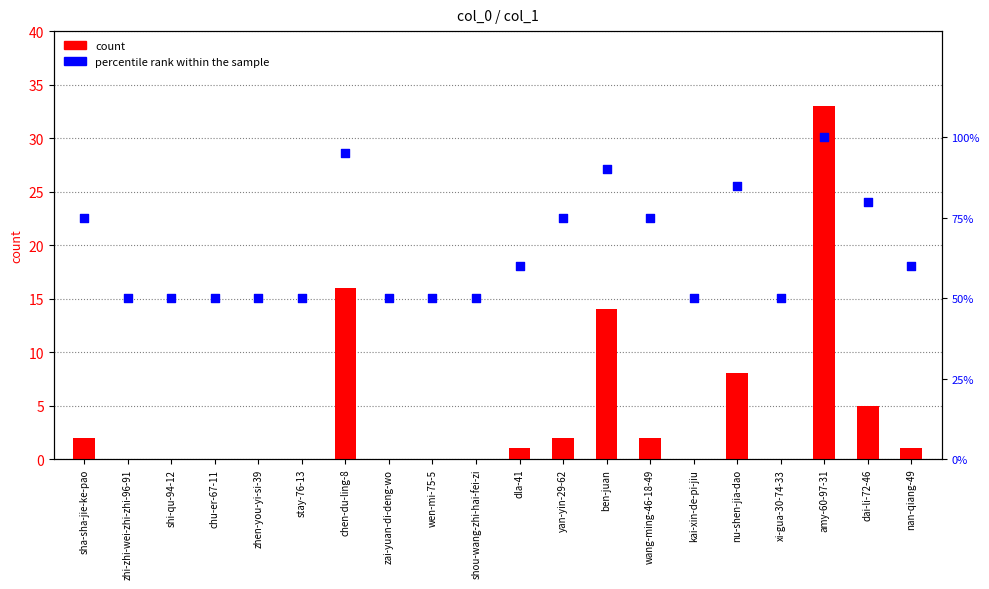

Which series reaches the maximum Y coordinate?

percentile rank within the sample